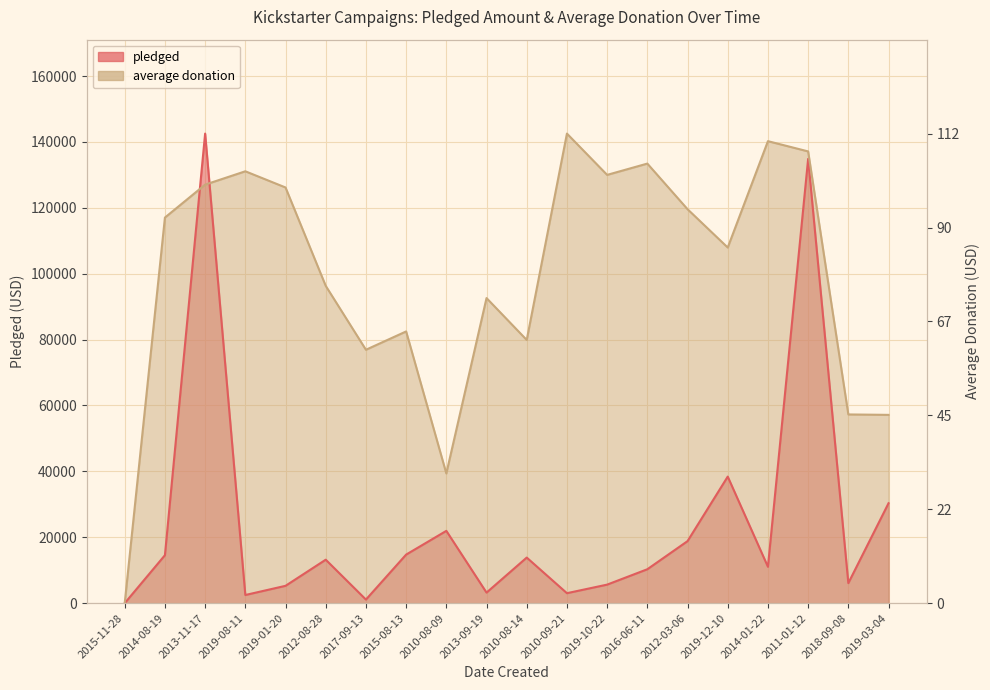

How many data points does each series have?

20